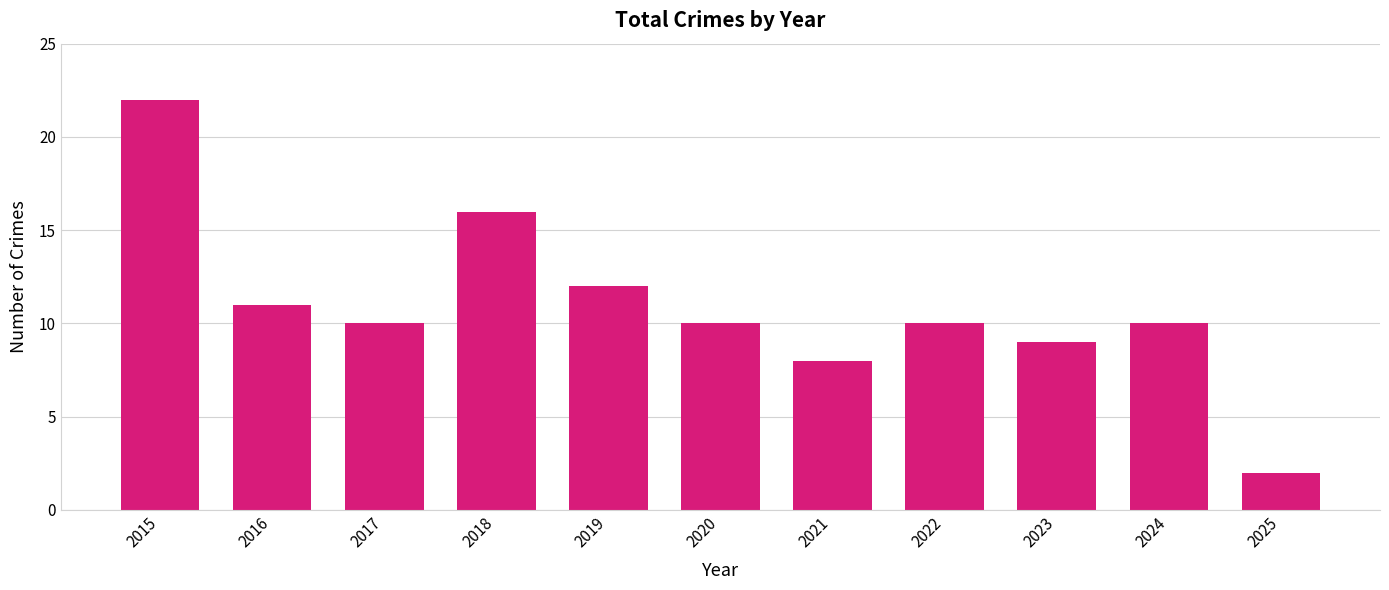

What is the sum of the values at 2017 and 2019?

22